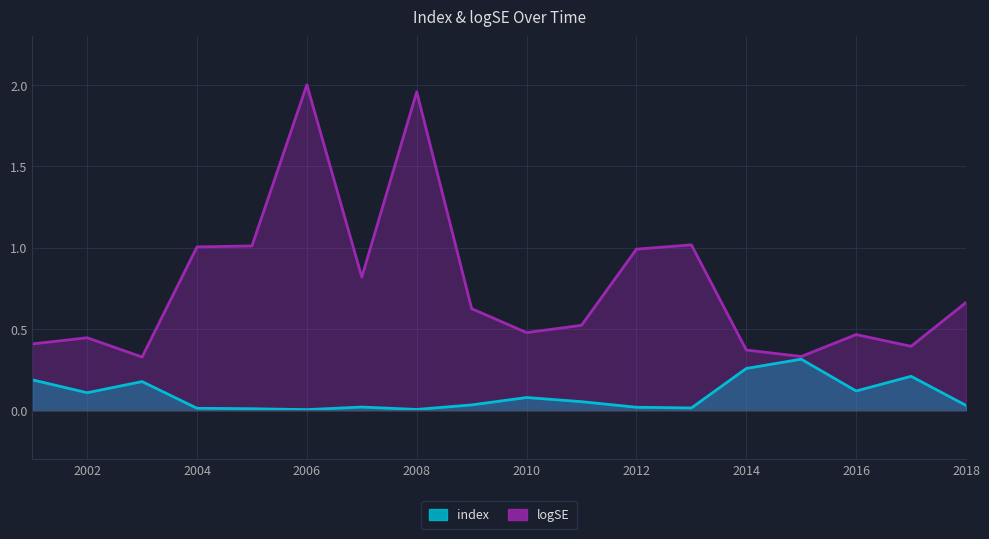

Rank the series by their average value, from highest to lowest.

logSE, index